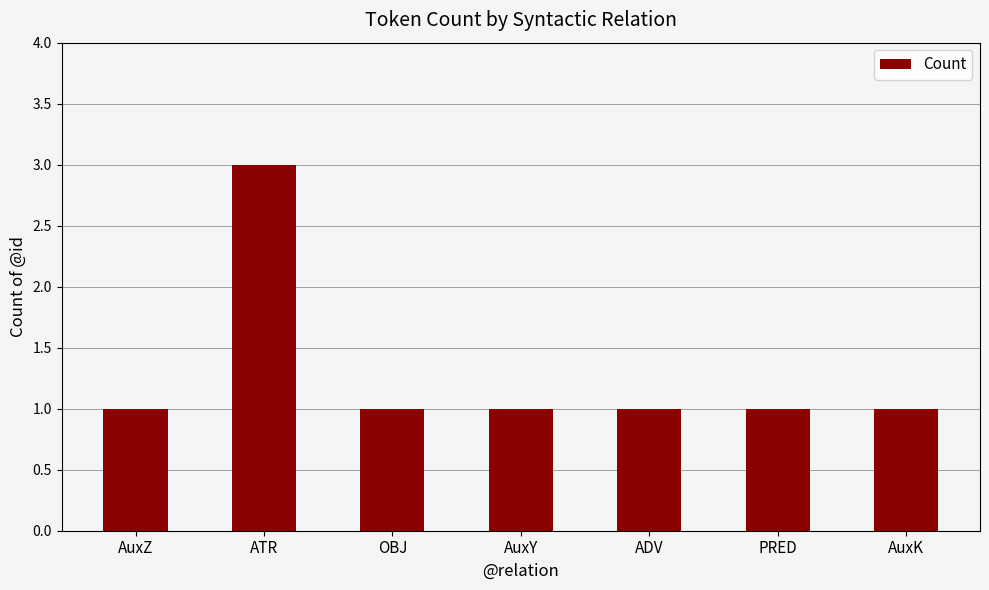

What is the change in value from ATR to PRED?

-2